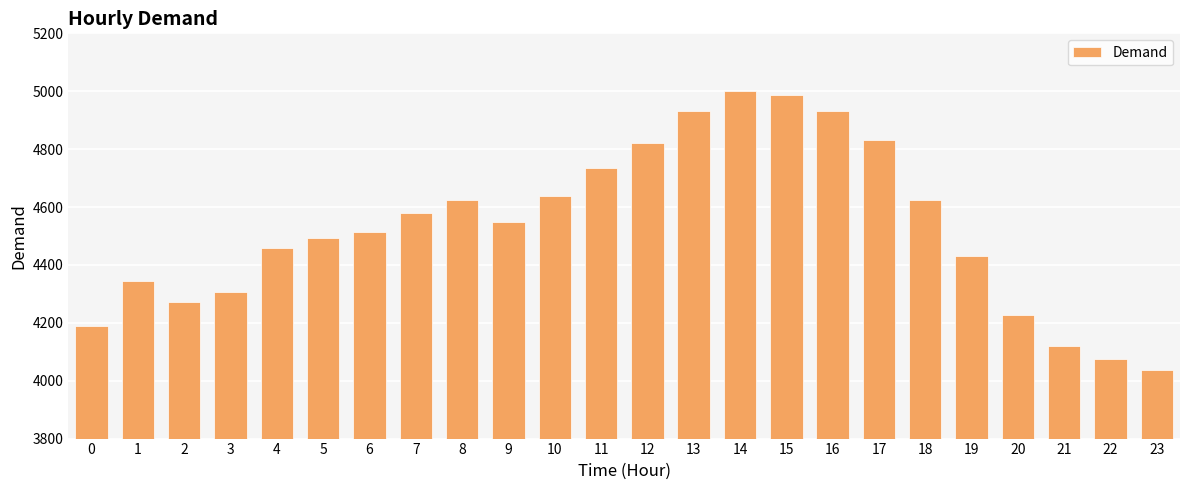

Is it true that the value at 21 is 4119?

True